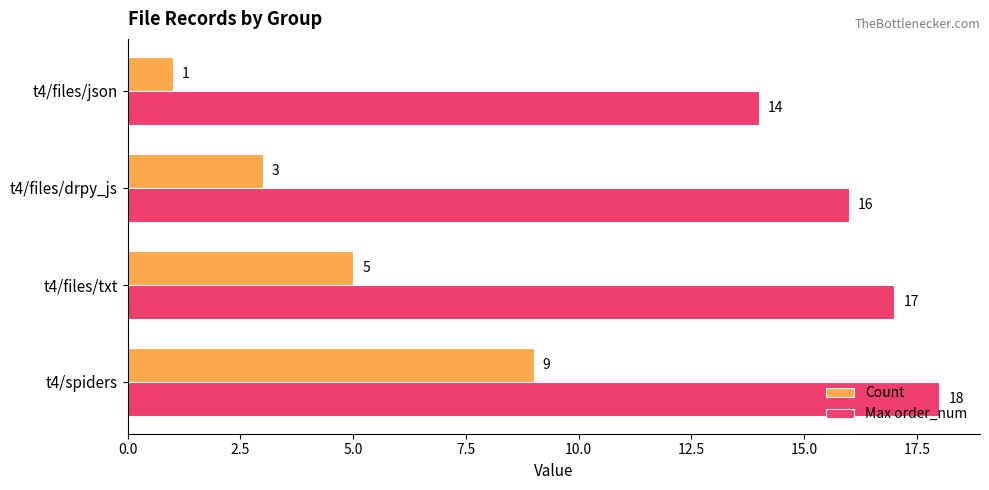

Which series has the largest total across all categories?

Max order_num